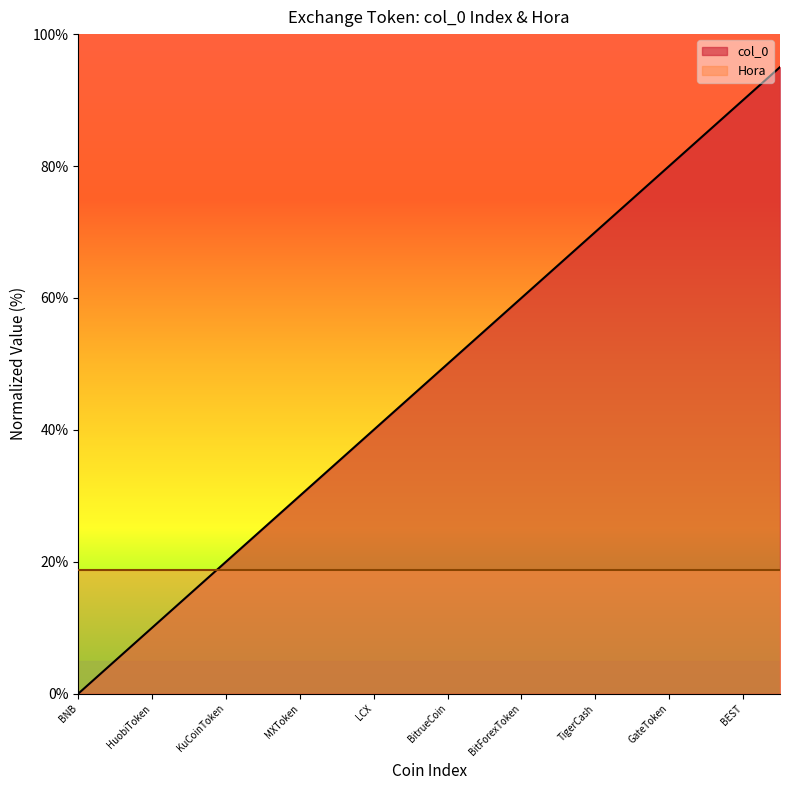

How many positive values are there?

19